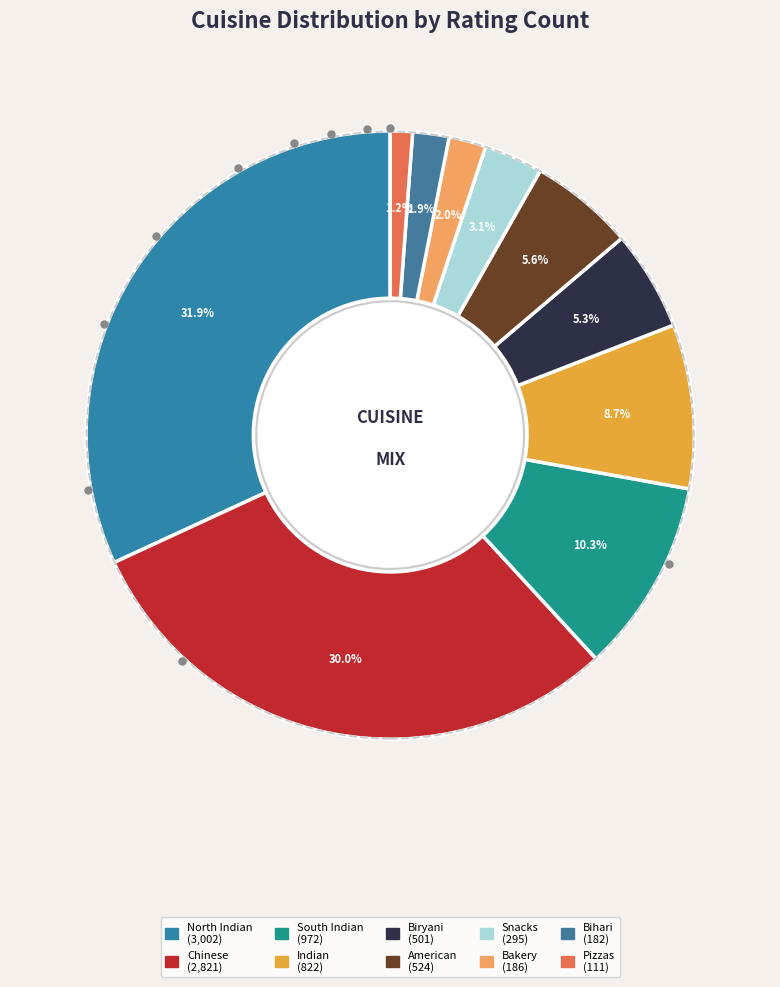

Between Bihari and Biryani, which is larger?

Biryani